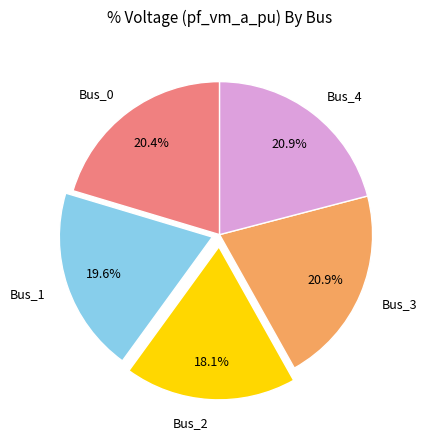

How many slices are in this pie chart?

5